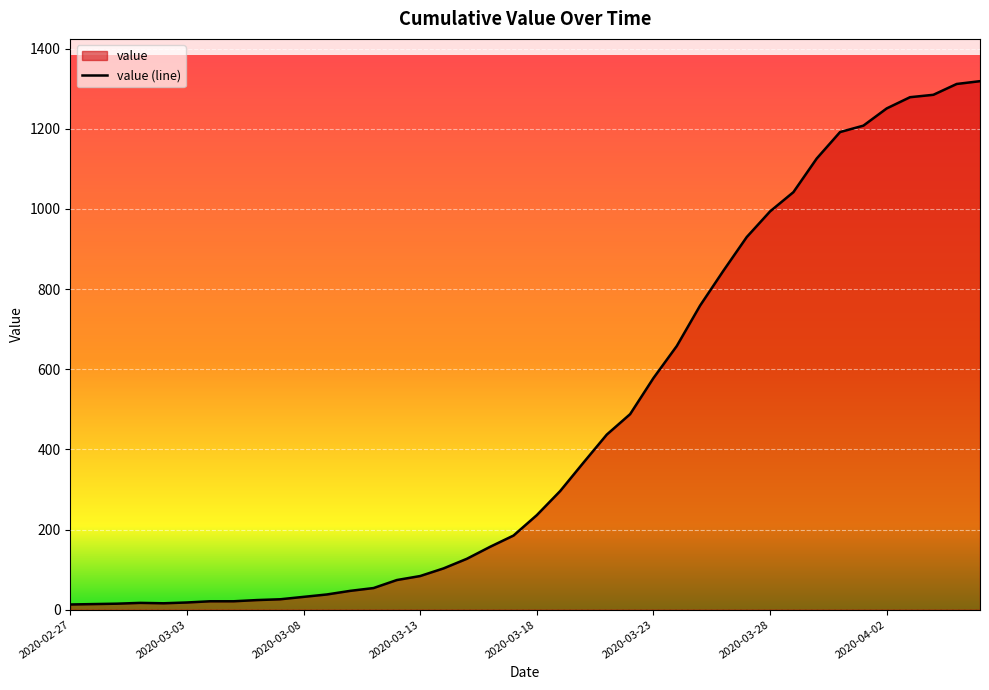

What is the maximum value shown in the chart?

1319